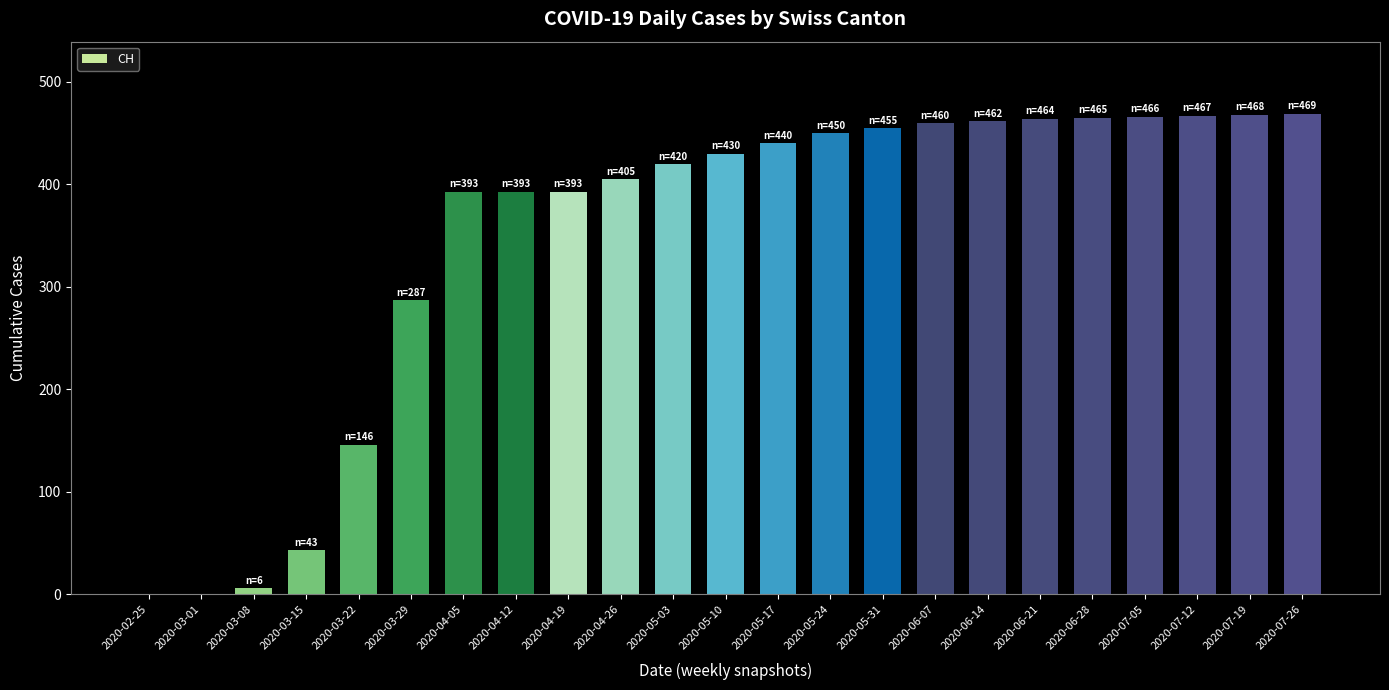

How many categories are shown in the chart?

23